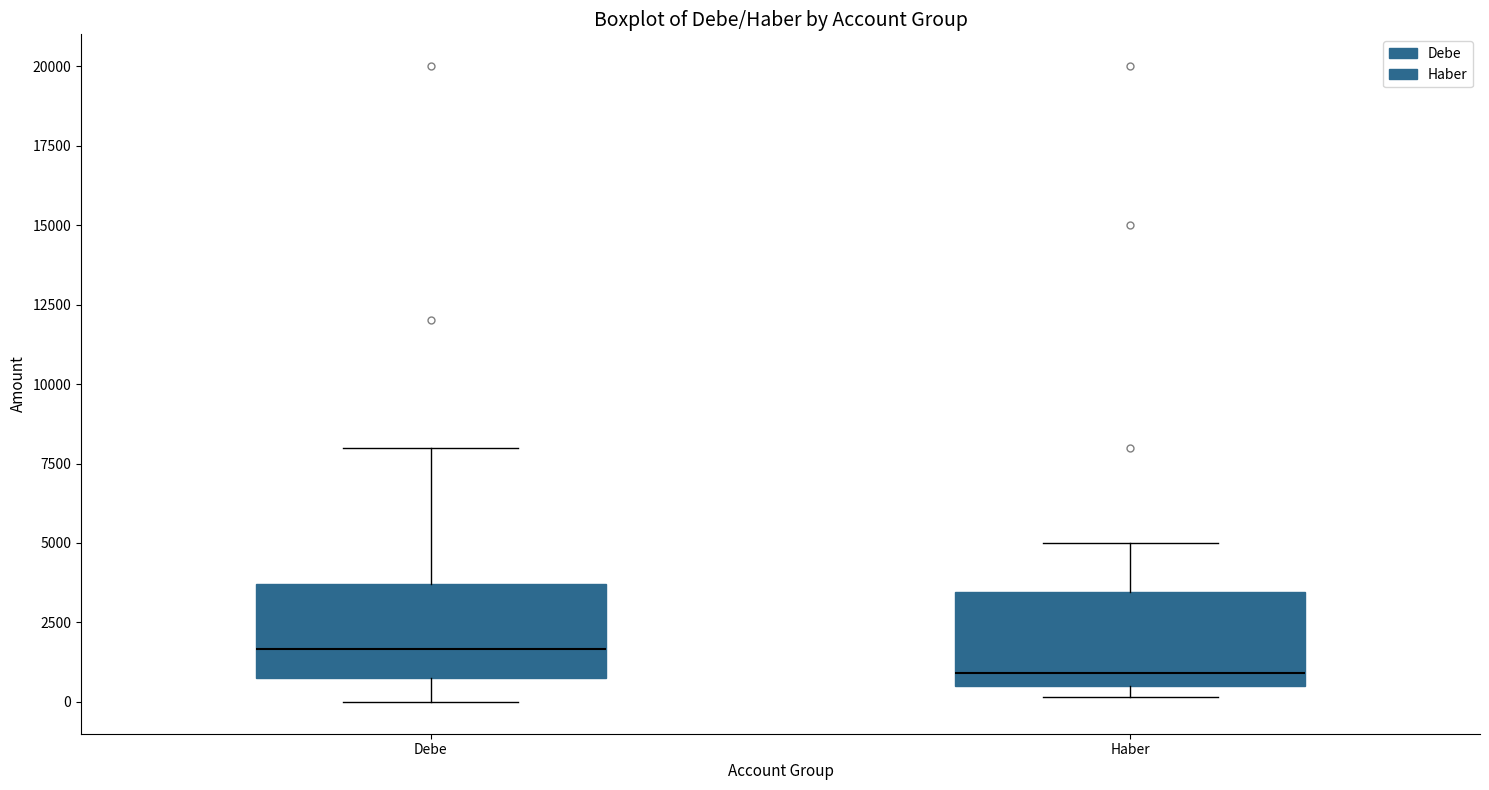

Which box has the lowest median line?

Haber